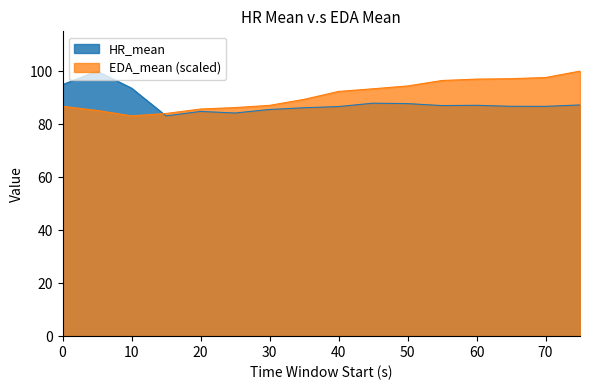

Is it true that HR_mean equals 152.0 at 75?

False